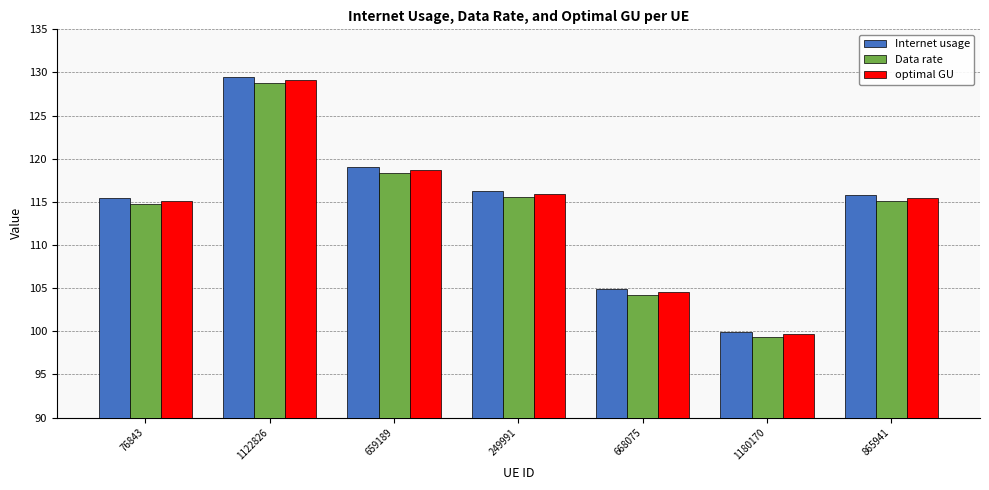

What is the sum of the optimal GU values at 76843 and 668075?

219.7